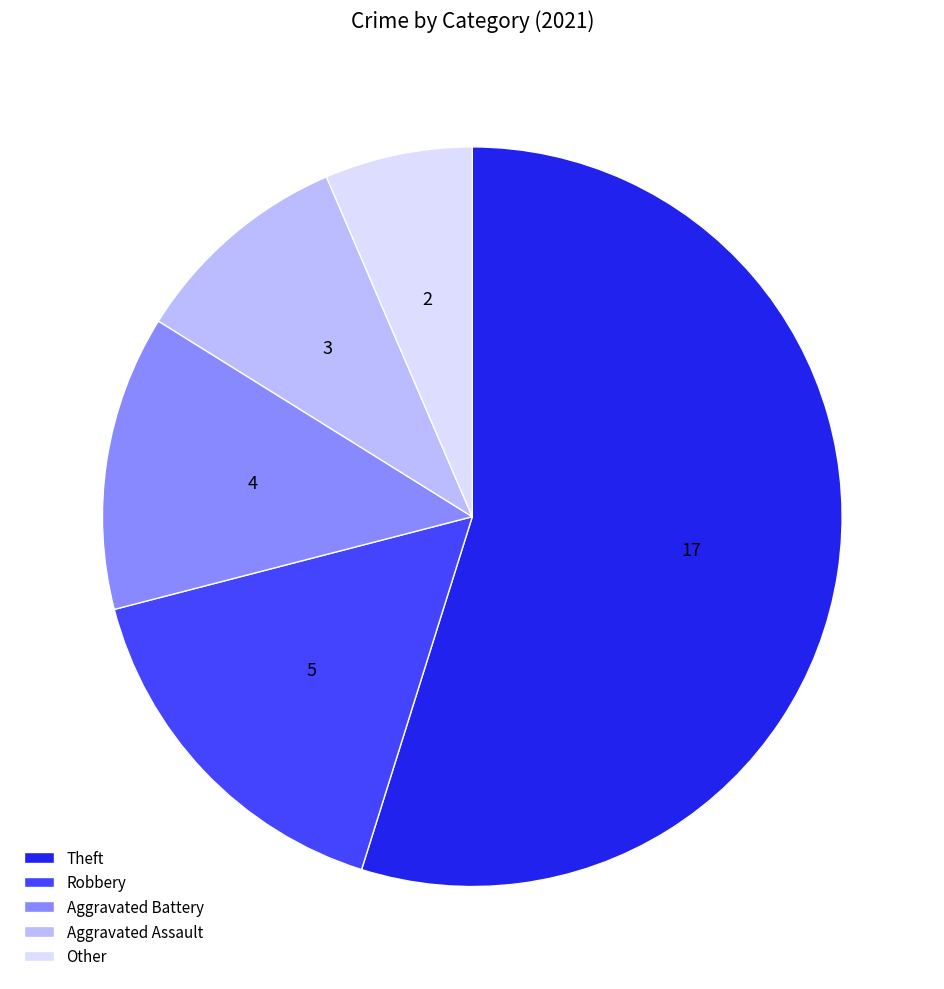

Rank the categories by value from lowest to highest.

Other, Aggravated Assault, Aggravated Battery, Robbery, Theft